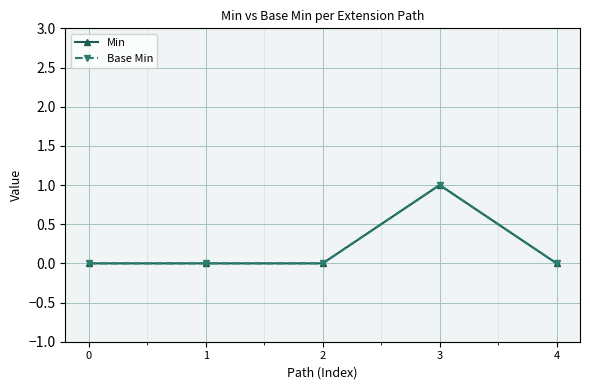

Does the chart have visible grid lines?

Yes